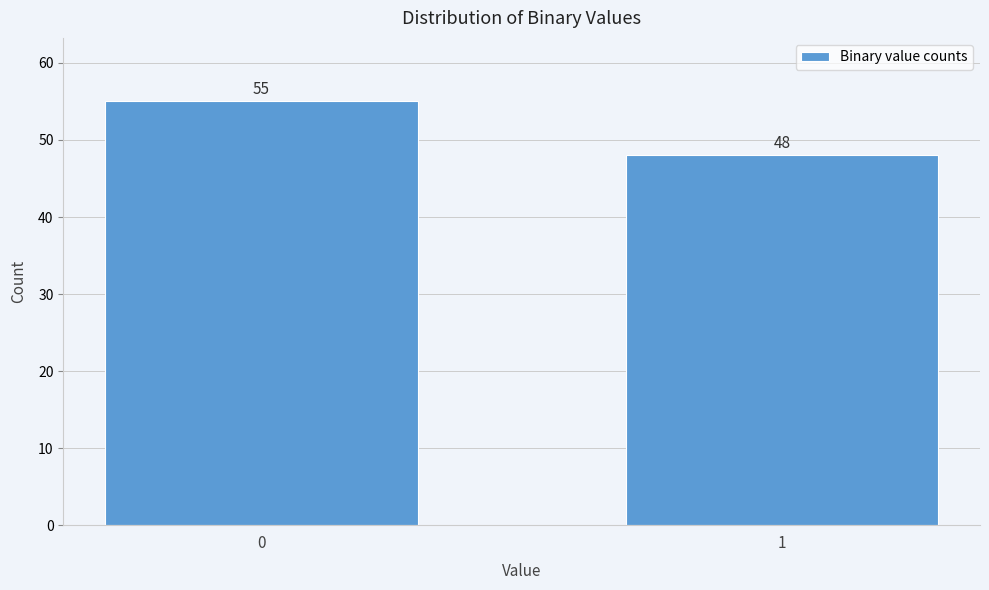

Reading left to right, list all the values displayed in this chart.

55	48